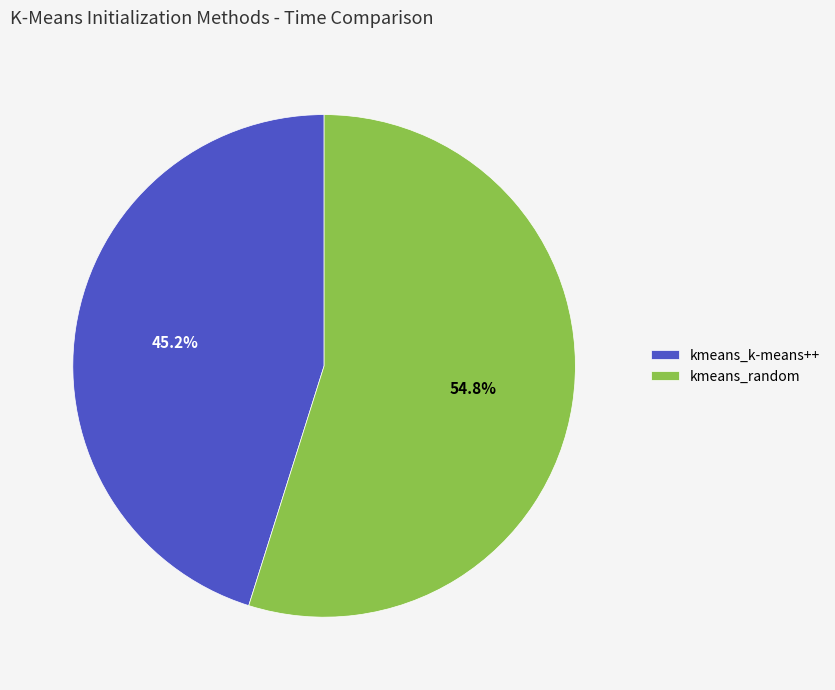

What is the majority slice?

kmeans_random